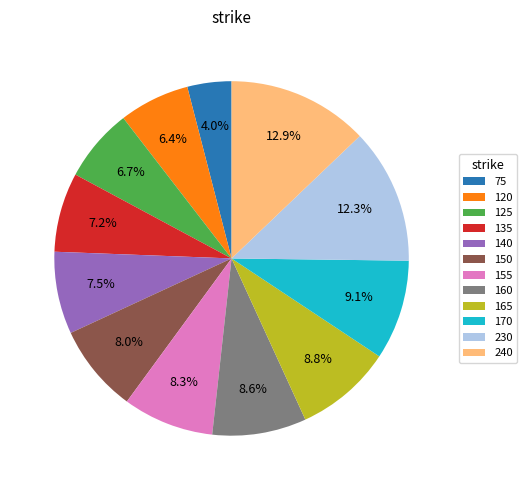

The 135 slice represents 13% of the pie. True or false?

False